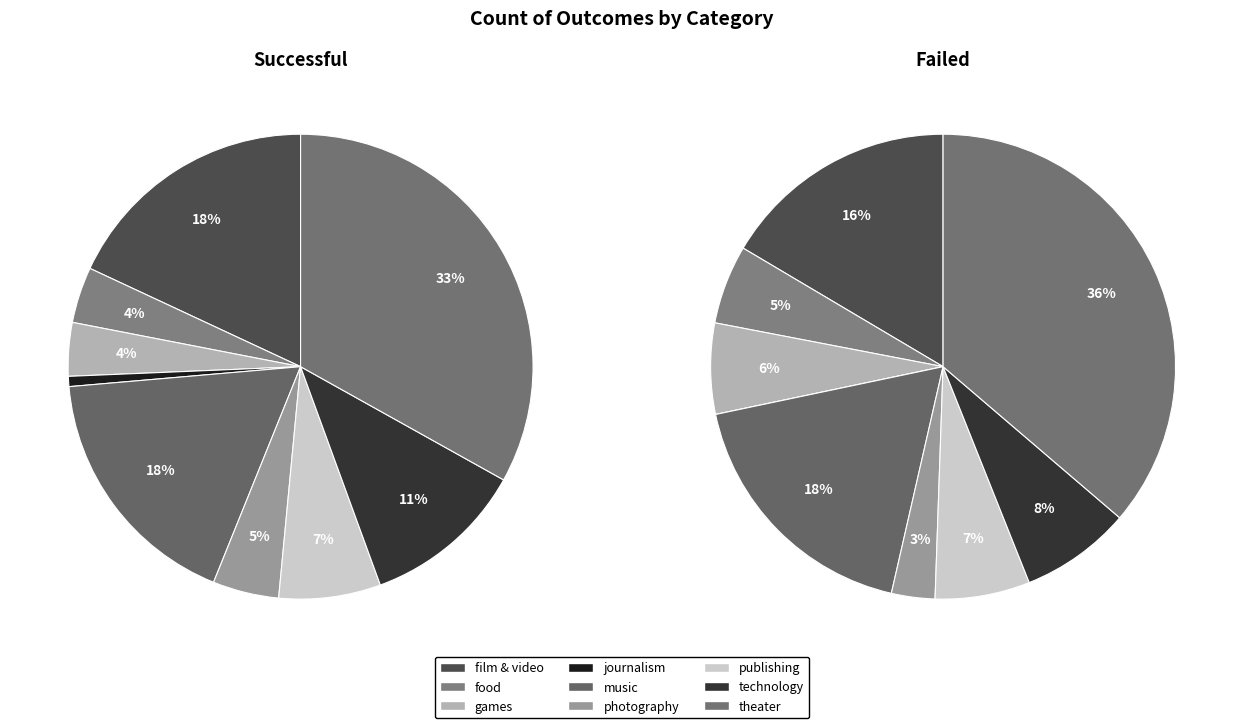

To the nearest percent, what percentage of the pie is technology?

11%